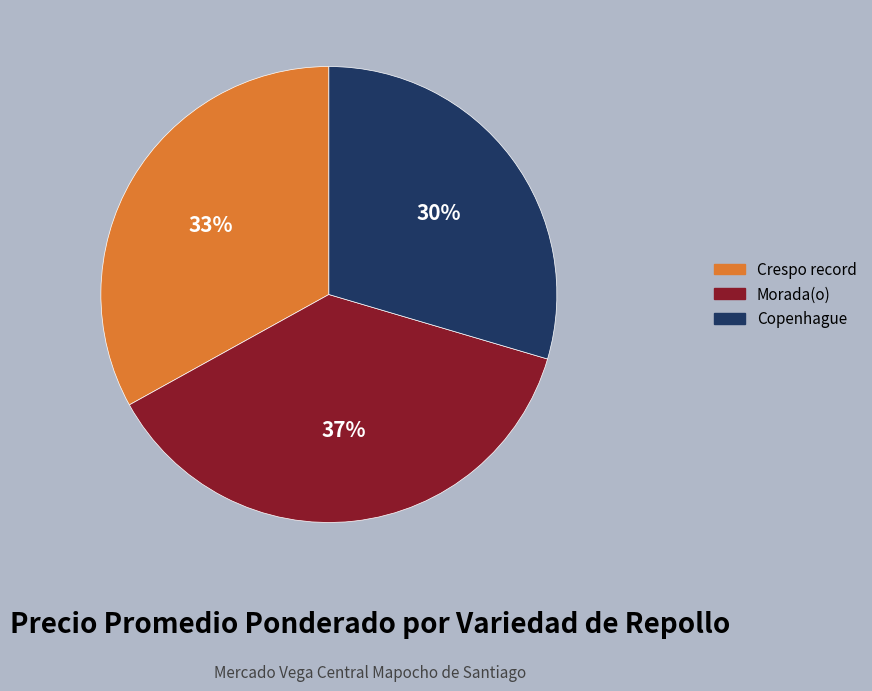

Which has a higher value, Morada(o) or Copenhague?

Morada(o)